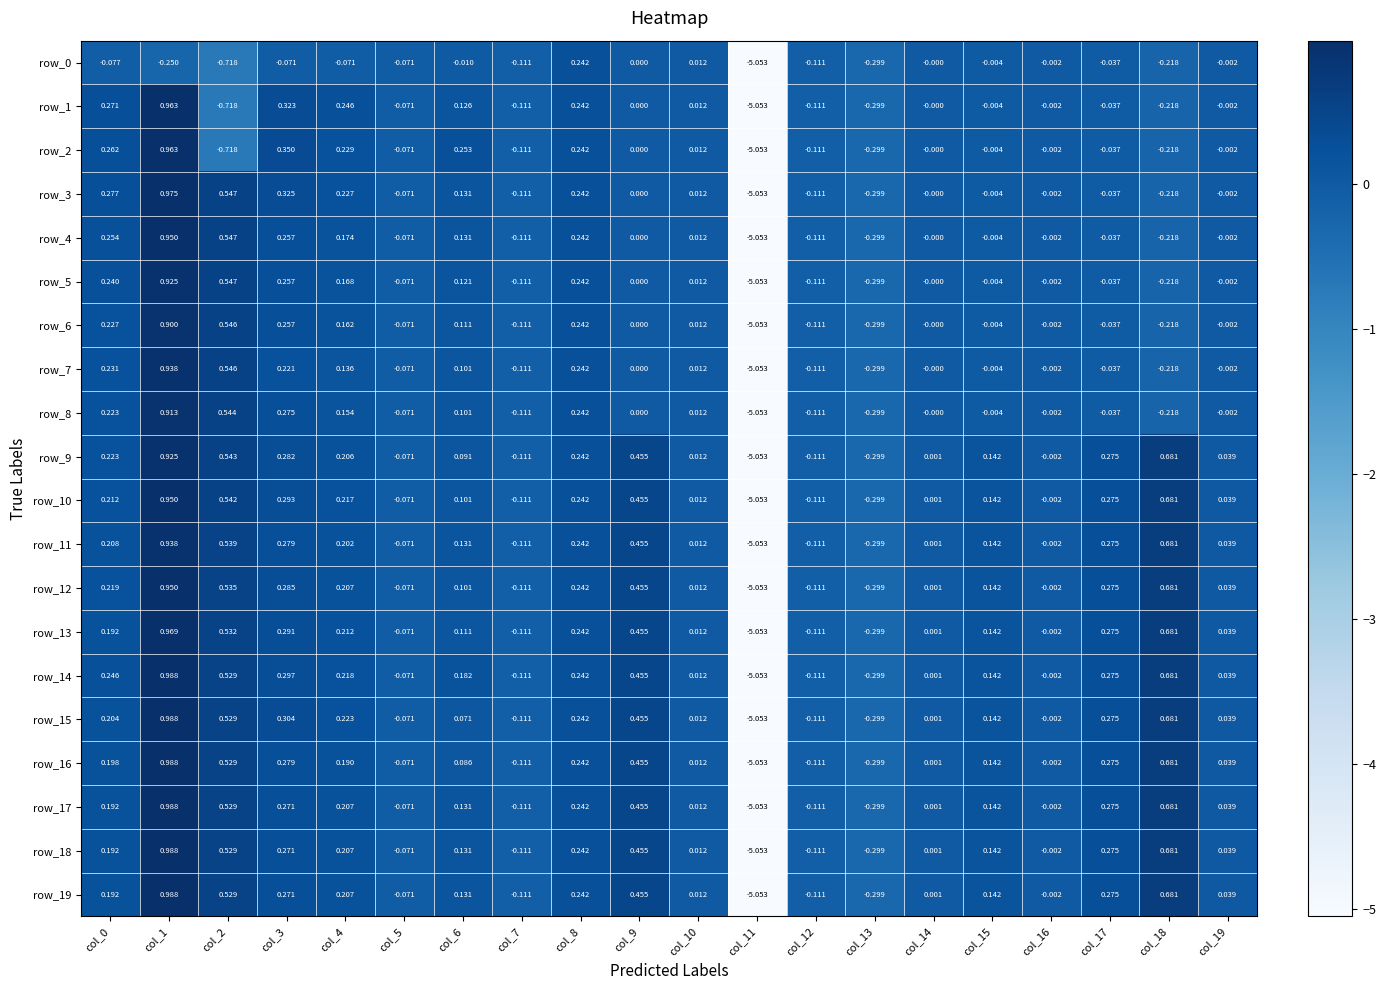

What is the total value across all series at col_18?

5.5